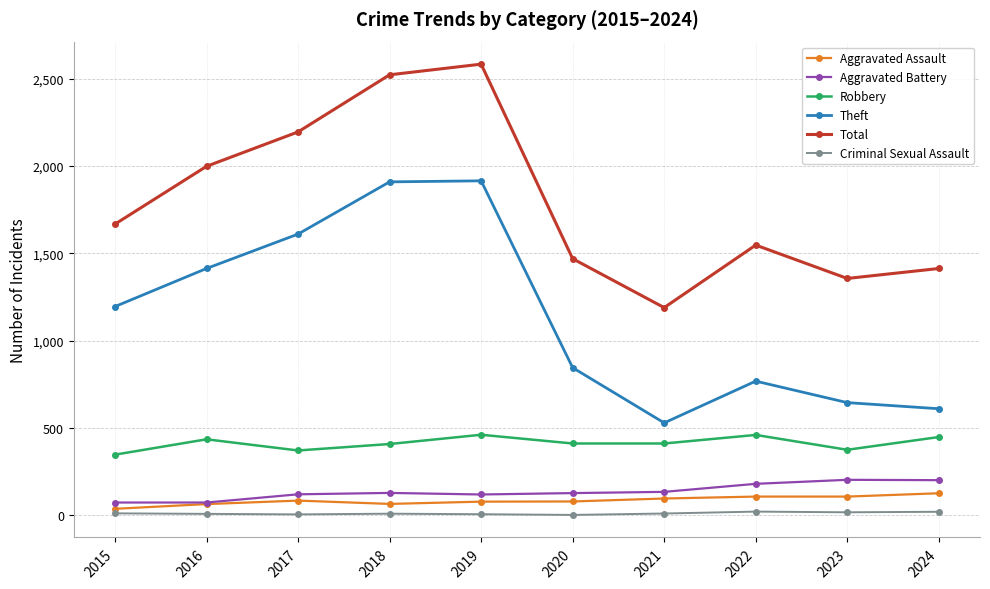

Where is the first local minimum for Total?

2021